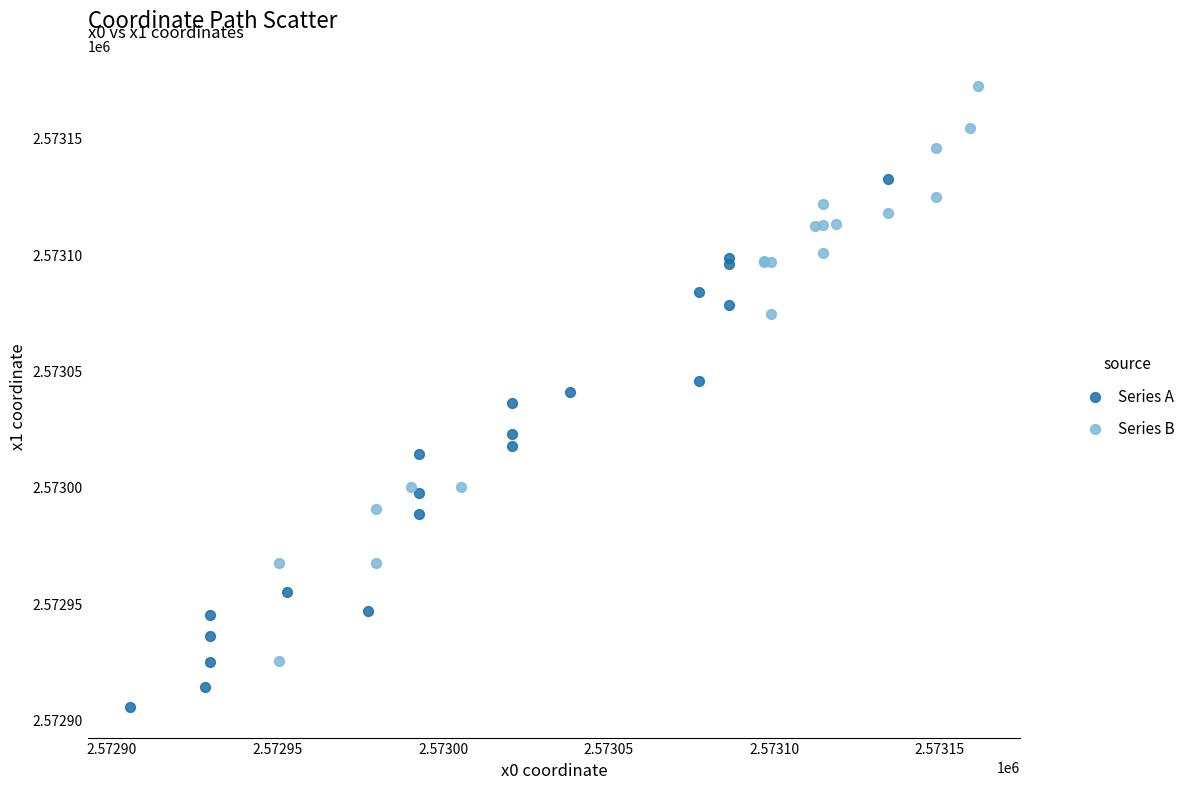

Which series contains the lowest Y value?

Series A